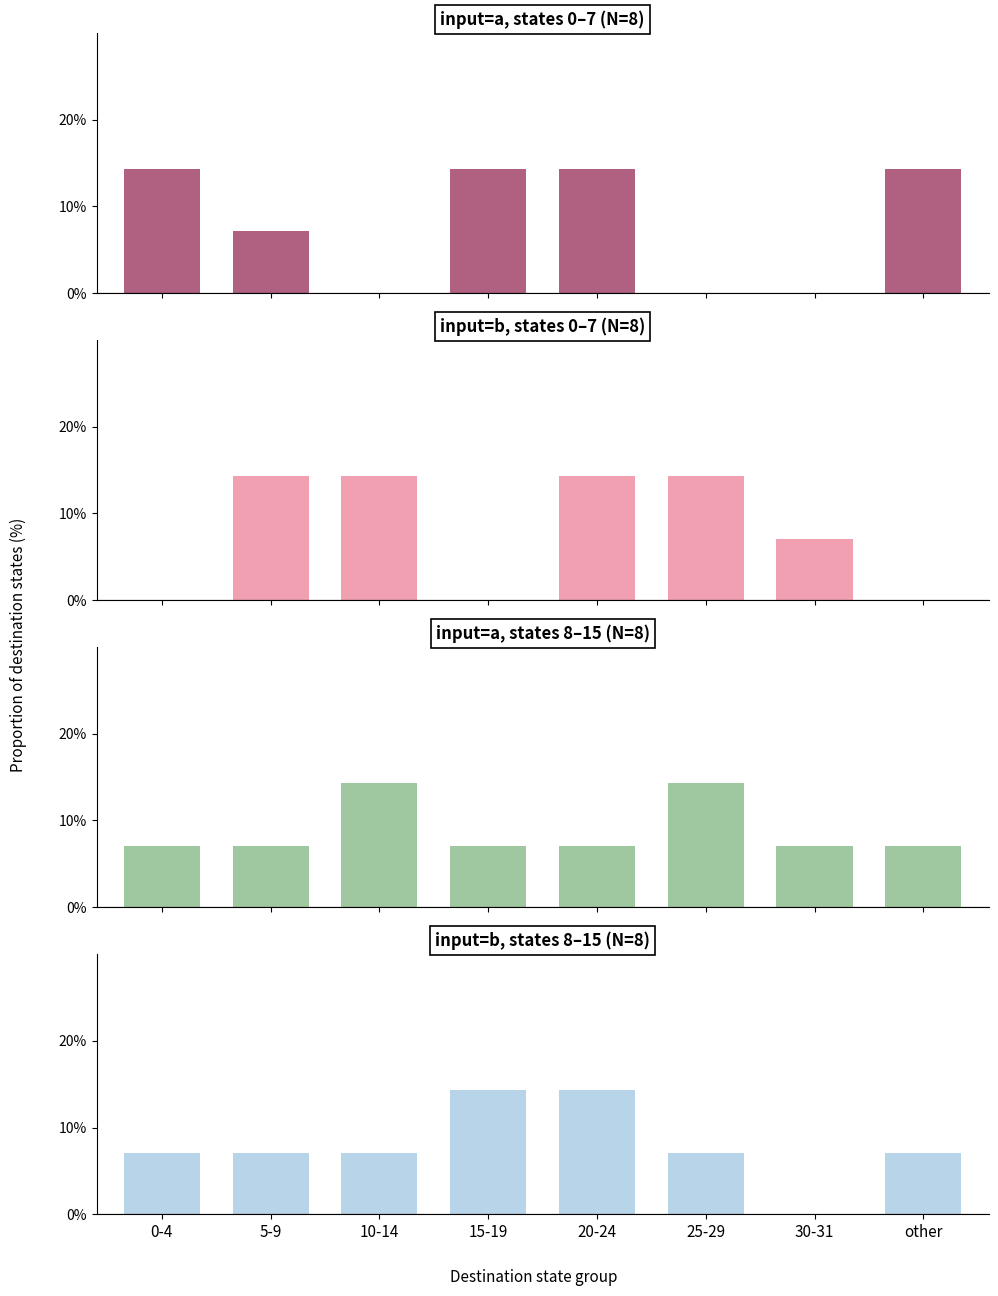

At which category is the sum across all series the highest?

20-24